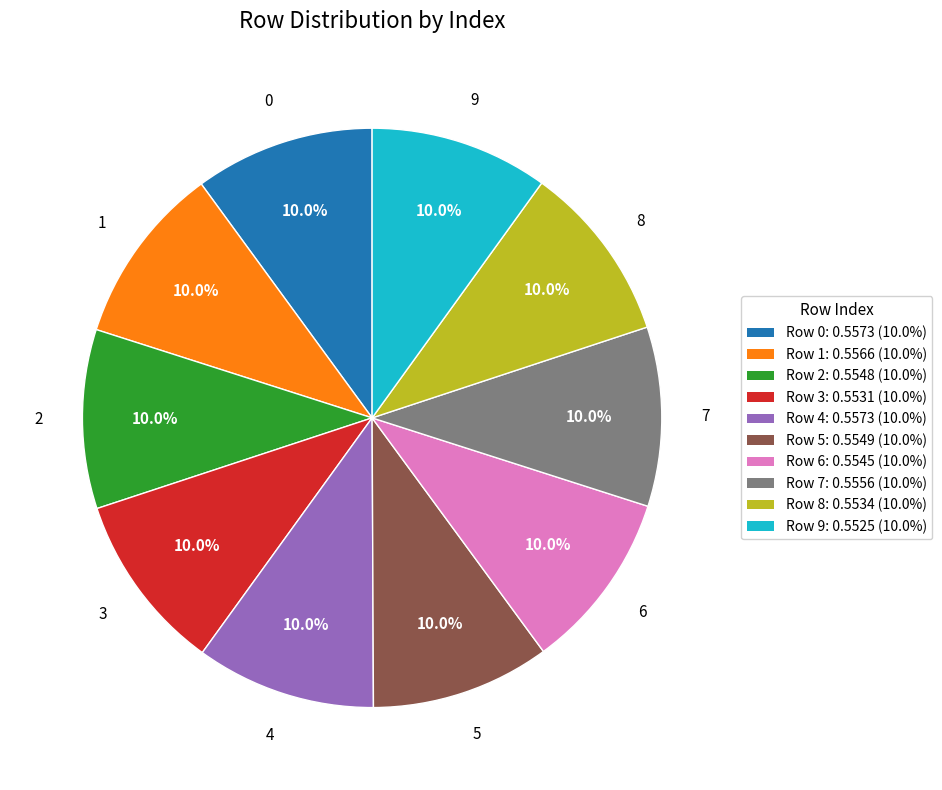

Is there a majority slice in this chart?

No